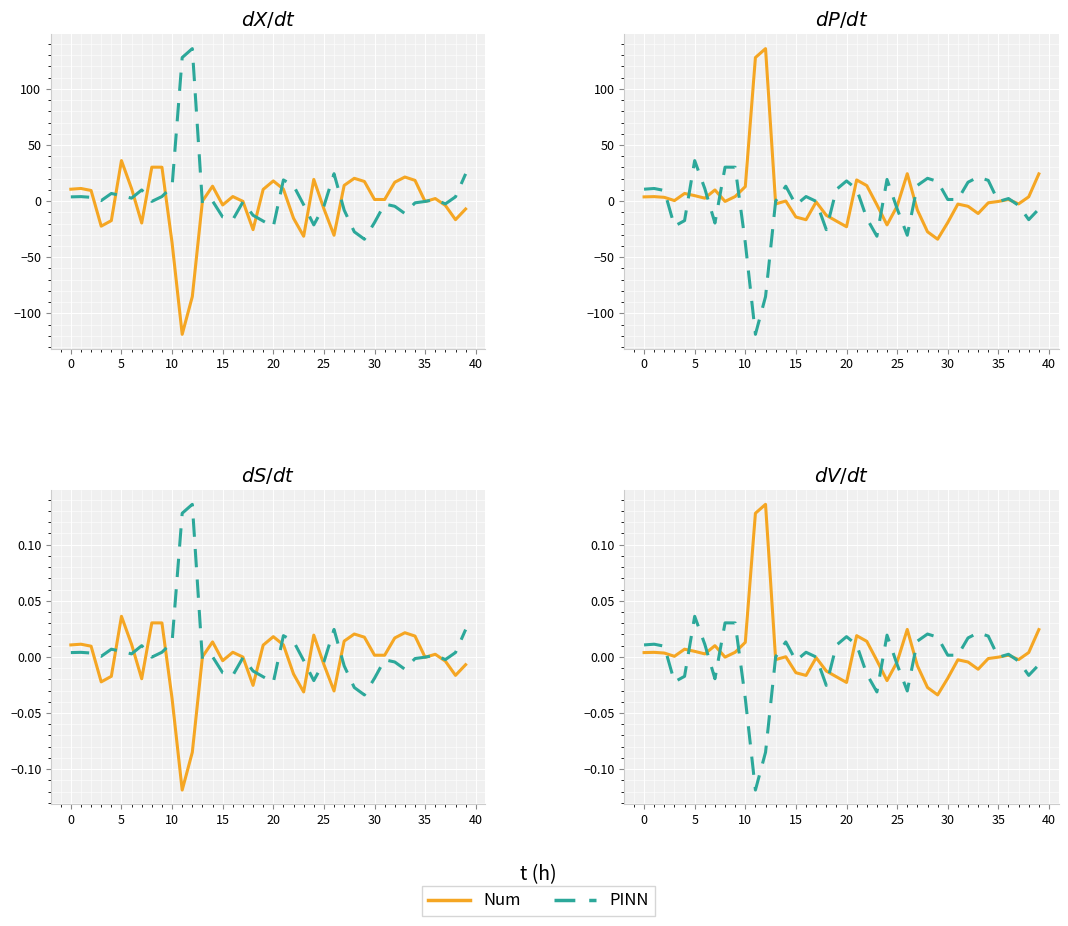

Reading right to left, extract all data points from this chart.

Num: 0.0	0.0	-0.0	0.0	-0.0	-0.0	-0.0	-0.0	-0.0	-0.0	-0.0	-0.0	-0.0	0.0	-0.0	-0.0	-0.0	0.0	0.0	-0.0	-0.0	-0.0	-0.0	-0.0	-0.0	0.0	-0.0	0.1	0.1	0.0	0.0	-0.0	0.0	0.0	0.0	0.0	0.0	0.0	0.0	0.0
PINN: -0.0	-0.0	-0.0	0.0	-0.0	0.0	0.0	0.0	0.0	0.0	0.0	0.0	0.0	-0.0	-0.0	0.0	-0.0	-0.0	0.0	0.0	0.0	-0.0	-0.0	0.0	-0.0	0.0	0.0	-0.1	-0.1	-0.0	0.0	0.0	-0.0	0.0	0.0	-0.0	-0.0	0.0	0.0	0.0